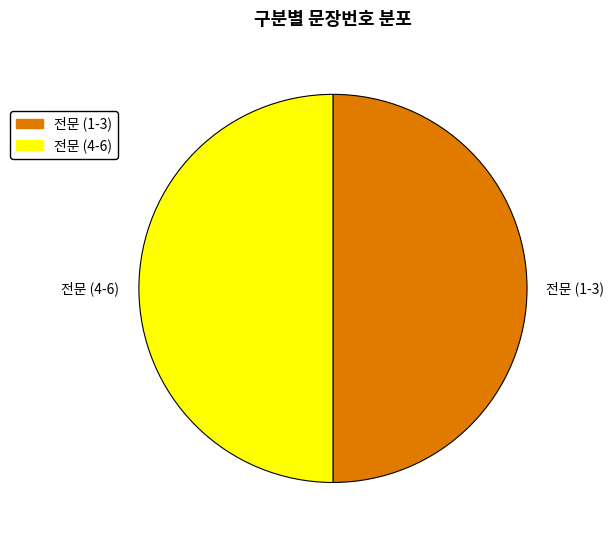

The 전문 (4-6) slice represents 42% of the pie. True or false?

False